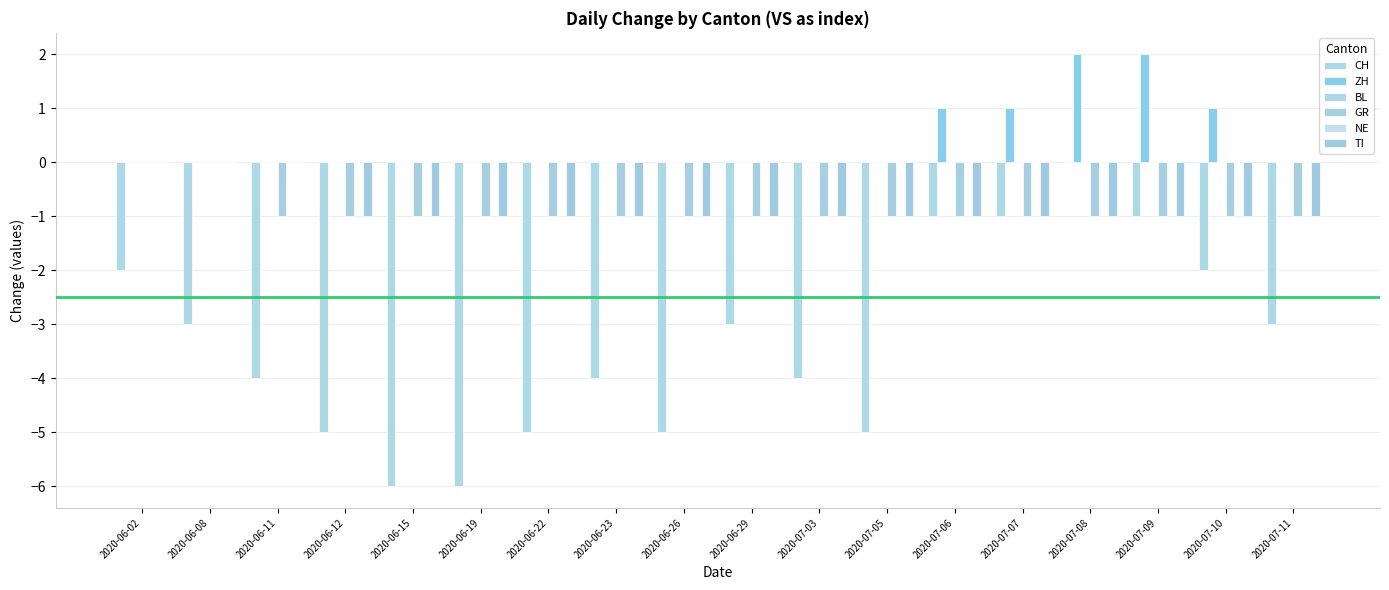

At how many categories does at least one series exceed -4?

18